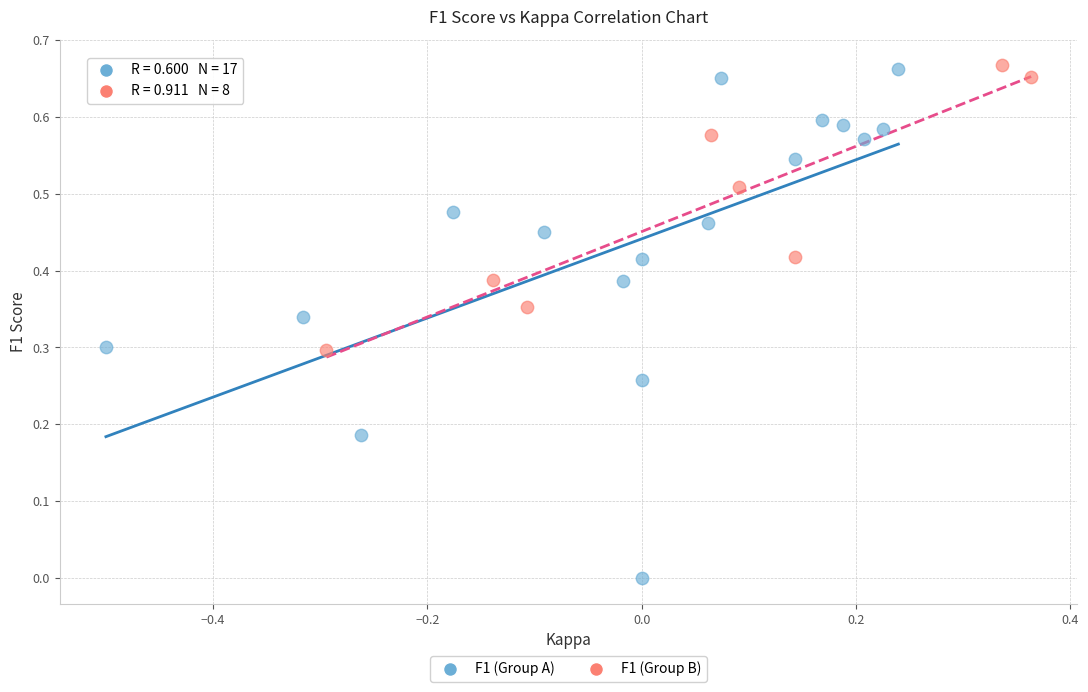

Which series reaches the minimum Y coordinate?

F1 (Group A)